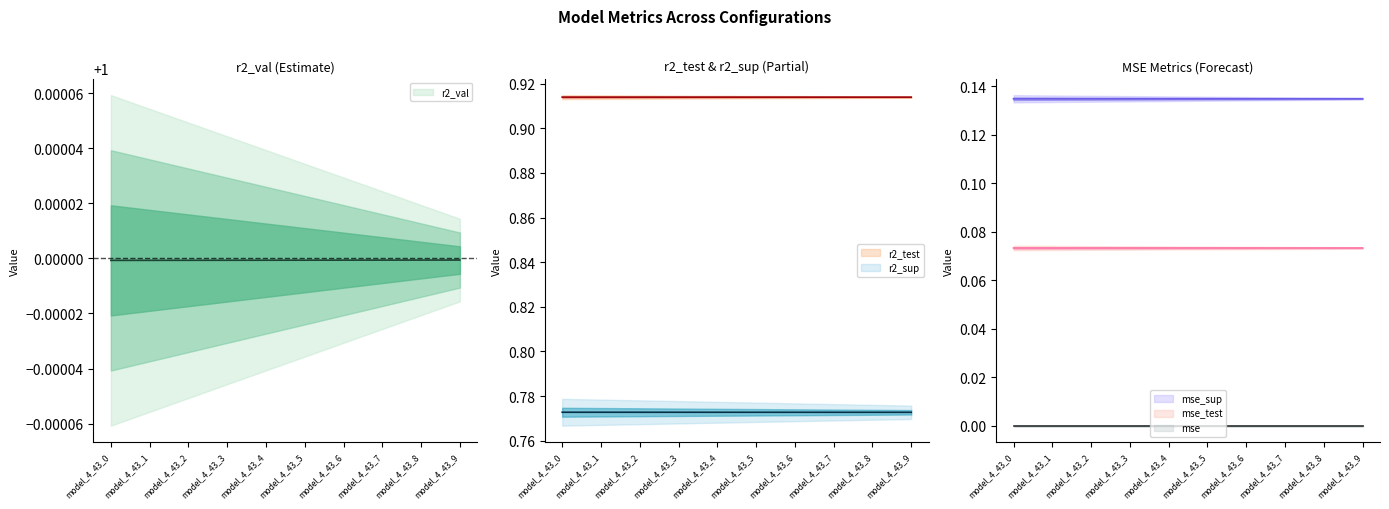

True or false: r2_sup and r2_test cross at least once.

False